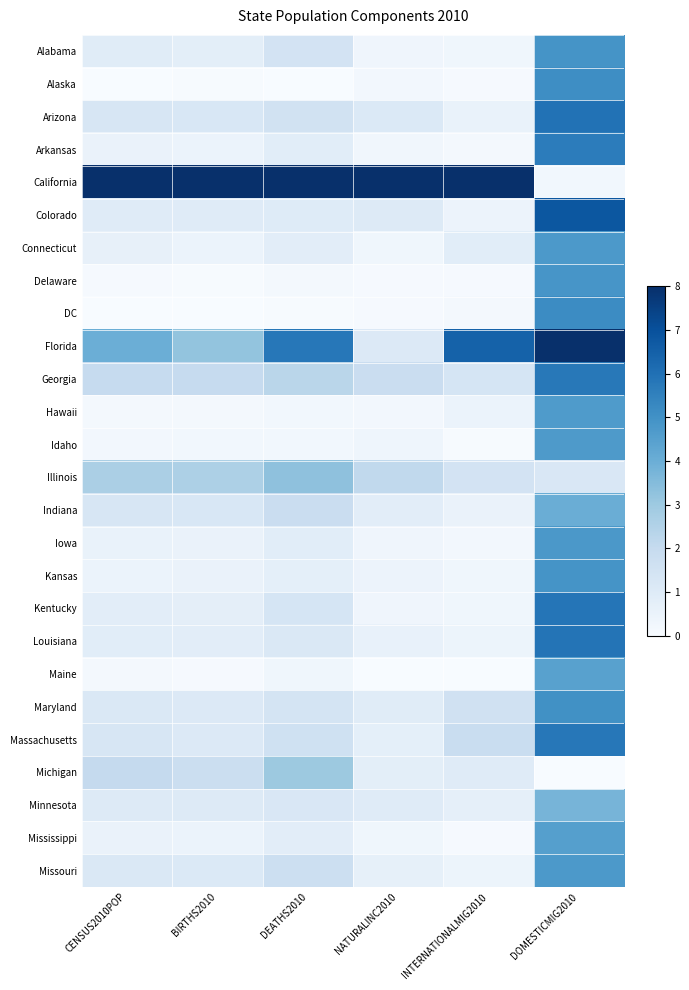

Which label corresponds to the smallest value in the chart?

DEATHS2010